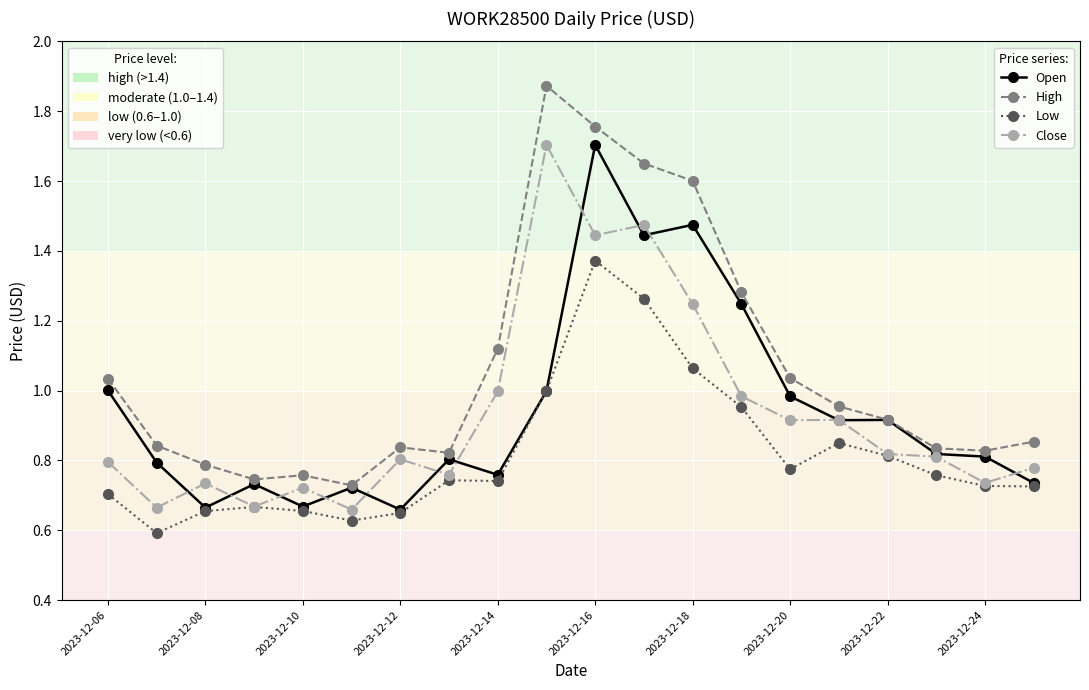

How many distinct data groups are displayed?

4